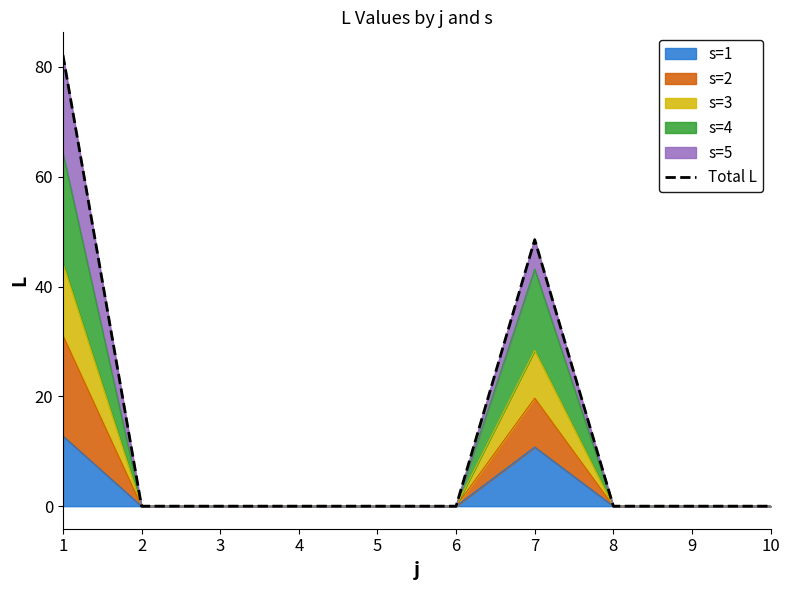

How many data points are above 0?

2